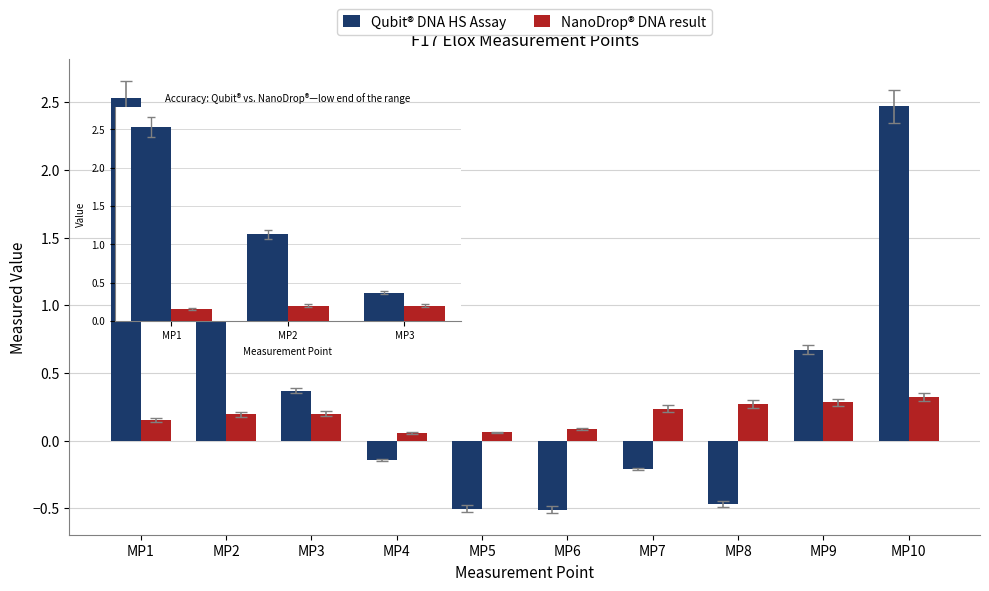

Where is Qubit® DNA HS Assay nearest to the value 1?

MP2